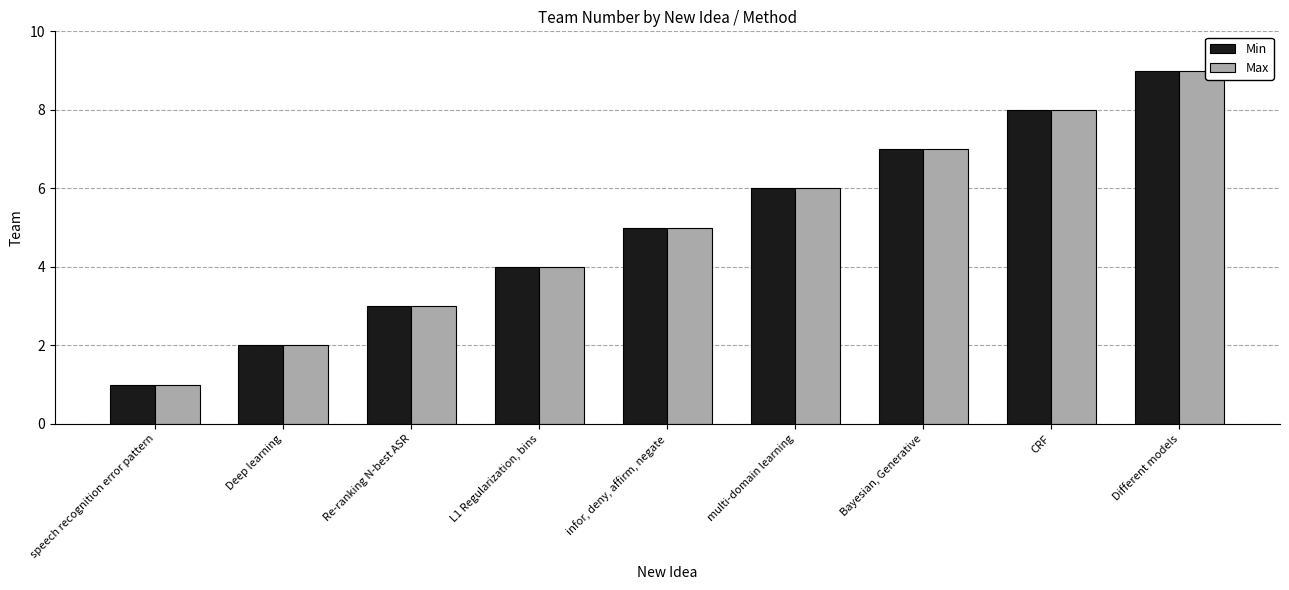

Reading left to right, extract all data points from this chart.

Min: 1	2	3	4	5	6	7	8	9
Max: 1	2	3	4	5	6	7	8	9